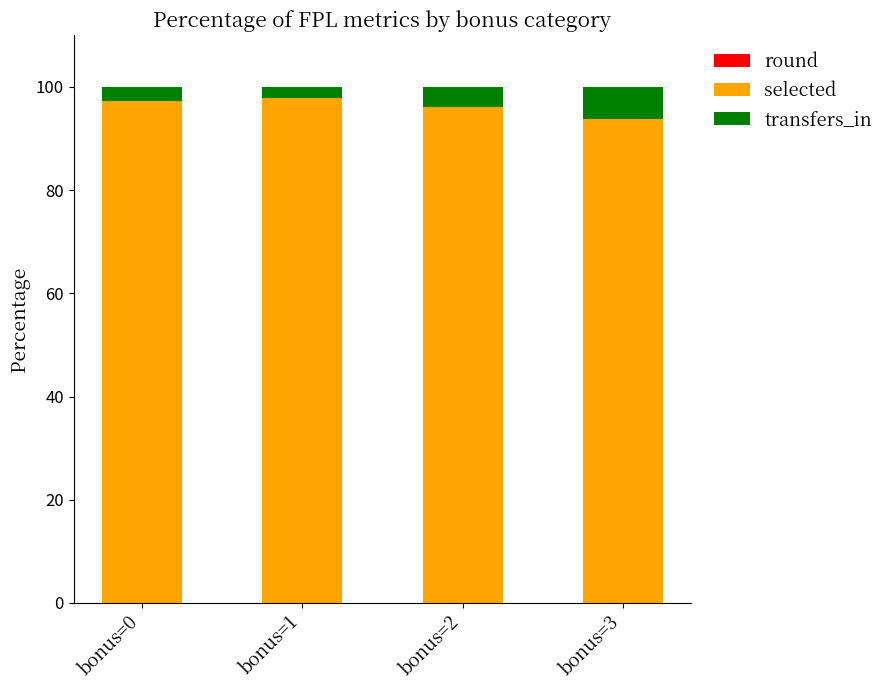

Are the bars horizontal?

No